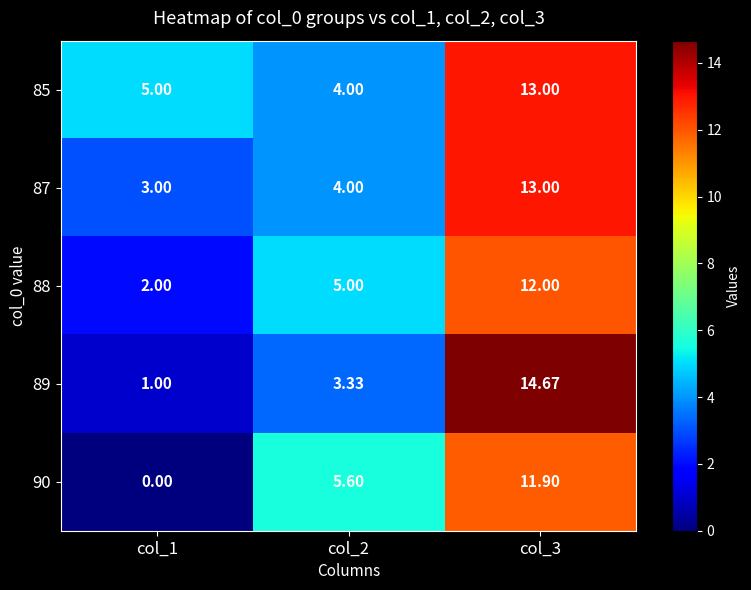

Is the value of 85 at col_3 greater than the value of 90 at col_2?

Yes